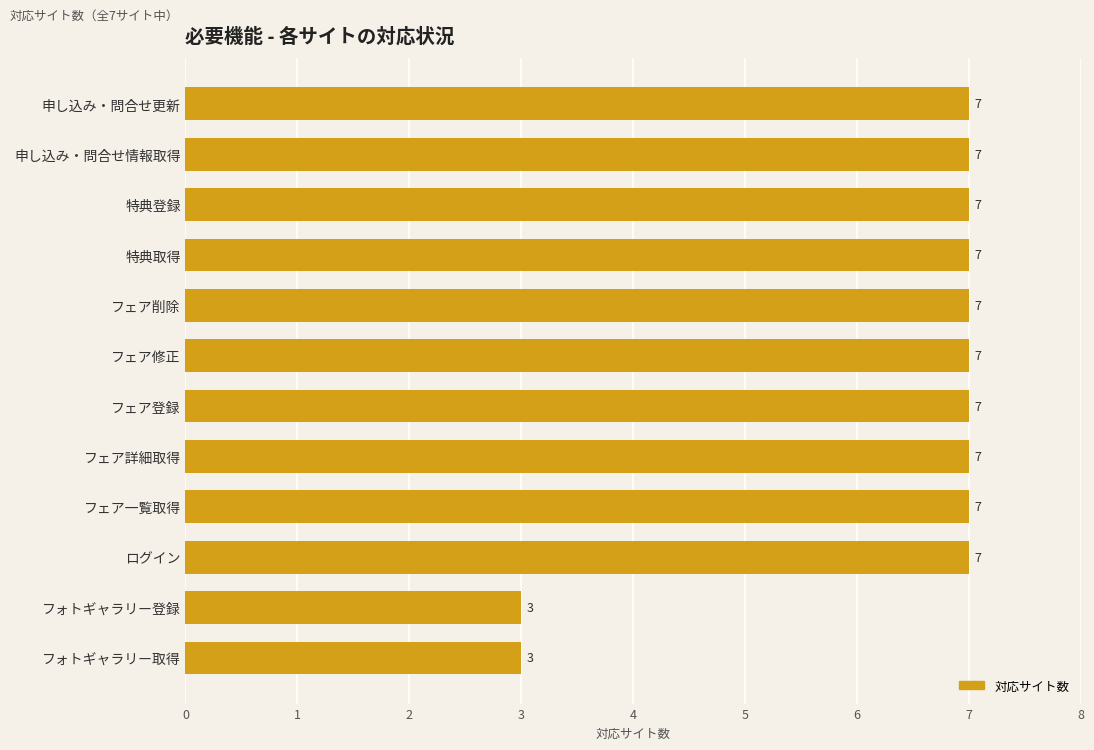

Reading top to bottom, transcribe all the data shown in this chart.

申し込み・問合せ更新=7	申し込み・問合せ情報取得=7	特典登録=7	特典取得=7	フェア削除=7	フェア修正=7	フェア登録=7	フェア詳細取得=7	フェア一覧取得=7	ログイン=7	フォトギャラリー登録=3	フォトギャラリー取得=3